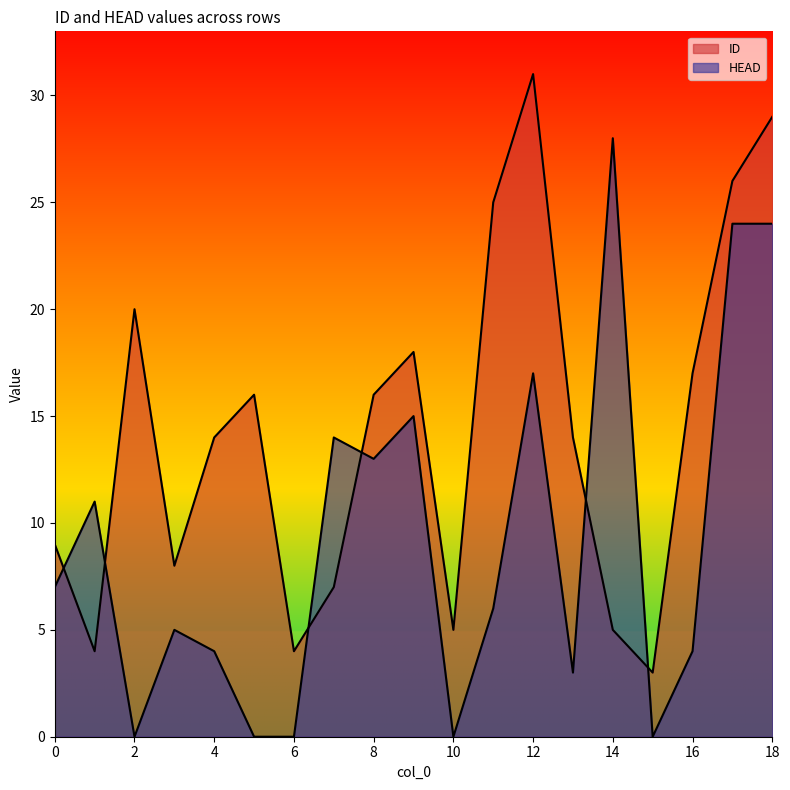

True or false: ID has more than 2 interior local peaks.

True